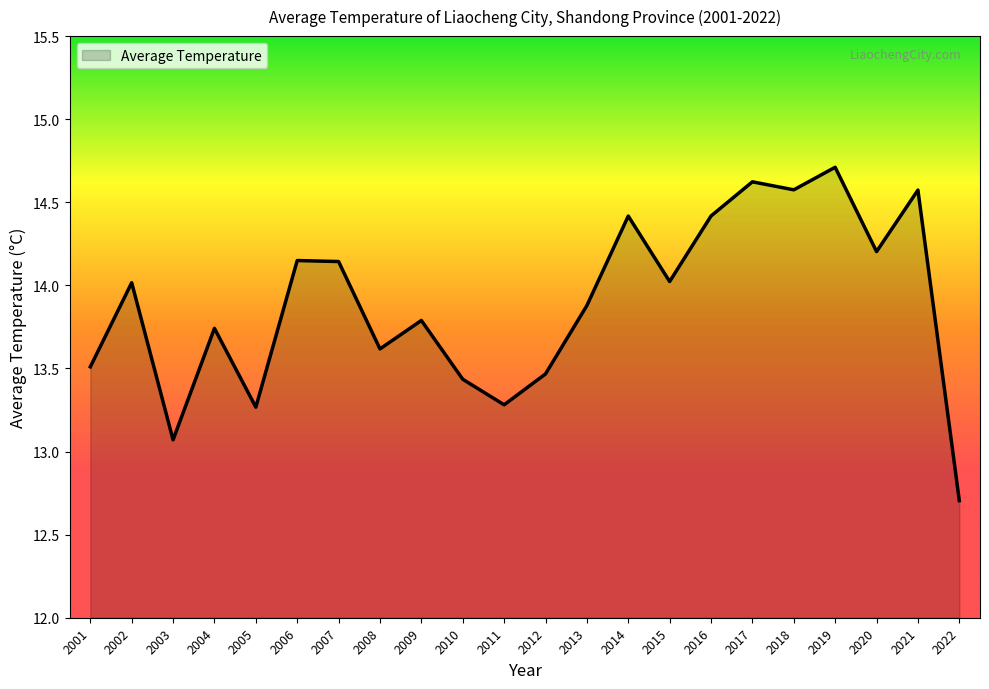

Which label corresponds to the largest value in the chart?

2019